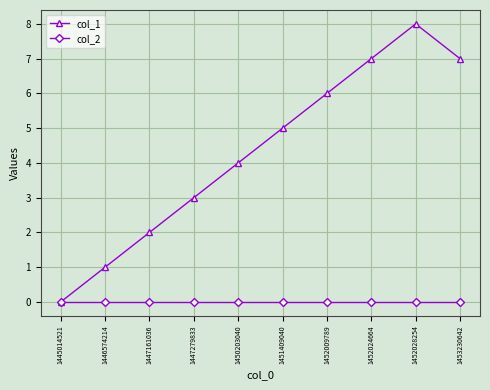

Which series changed the most between 1447161036 and 1450203040?

col_1